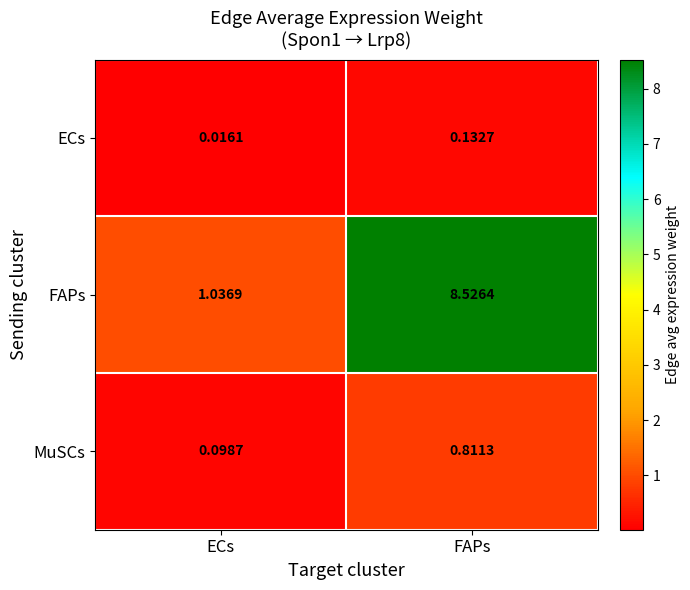

At ECs, list the series in order from smallest to largest.

ECs, MuSCs, FAPs